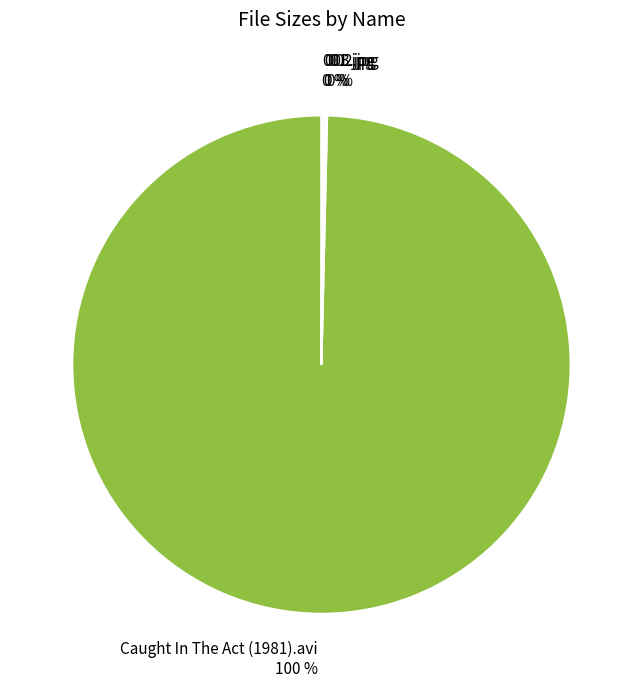

Is there a majority slice in this chart?

Yes